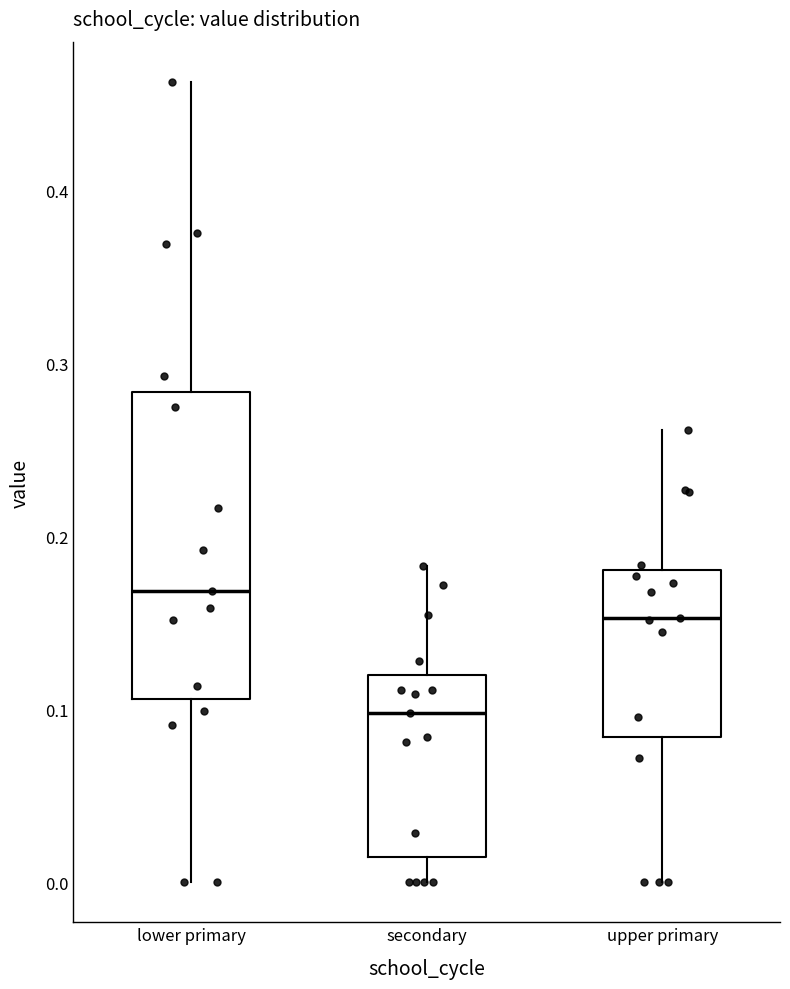

Which box has the highest median line?

lower primary